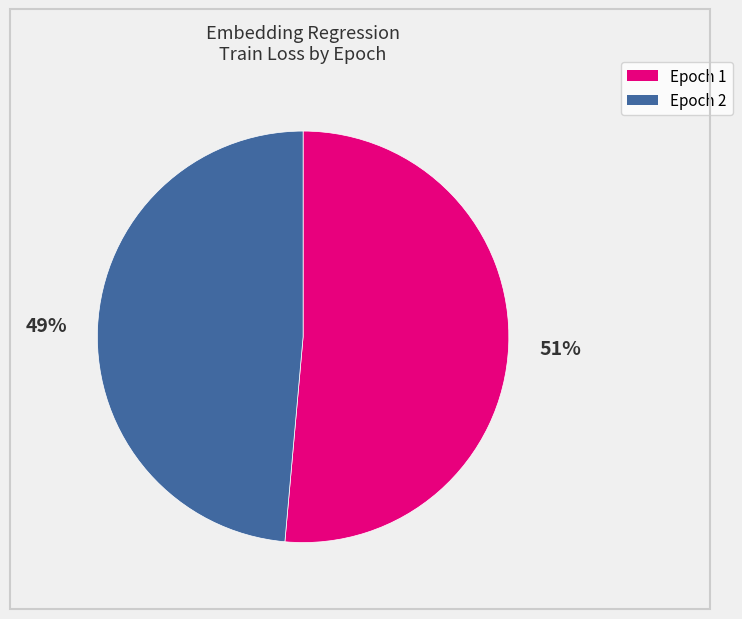

Is it true that Epoch 2 is 60% of the pie?

False